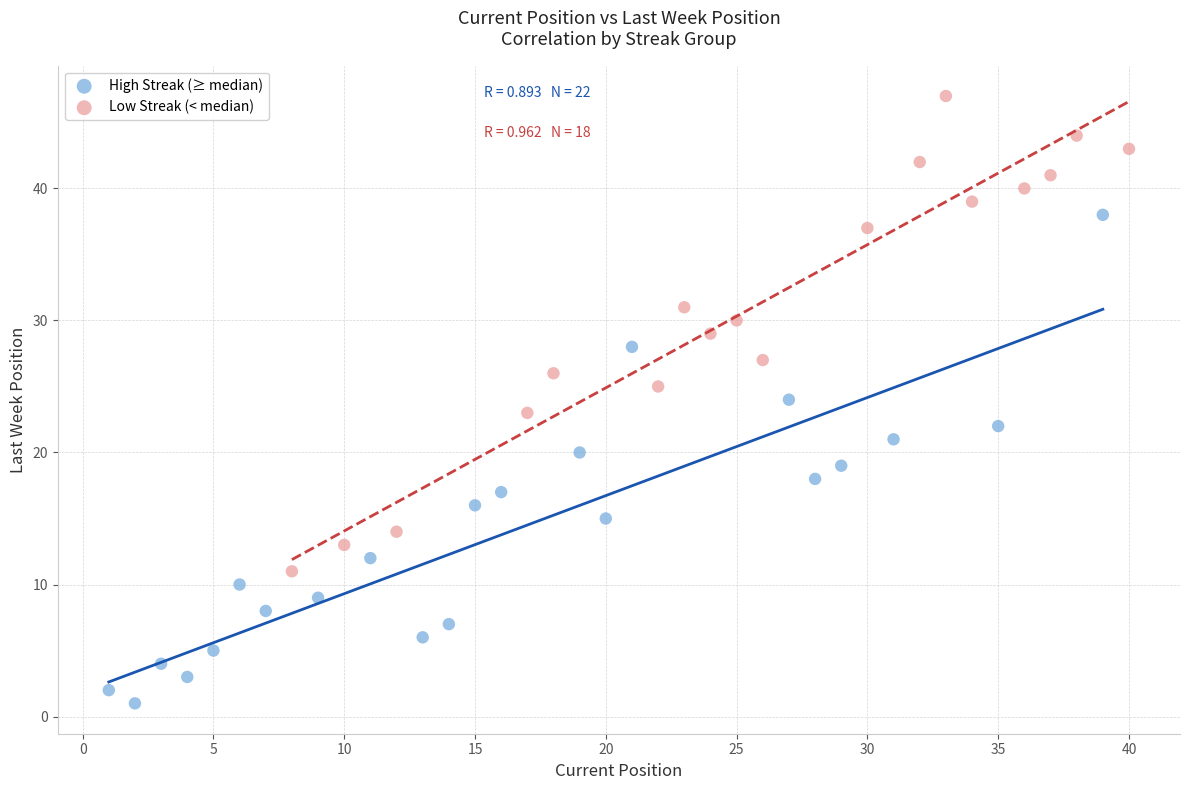

Which series reaches the maximum Y coordinate?

Low Streak (< median)